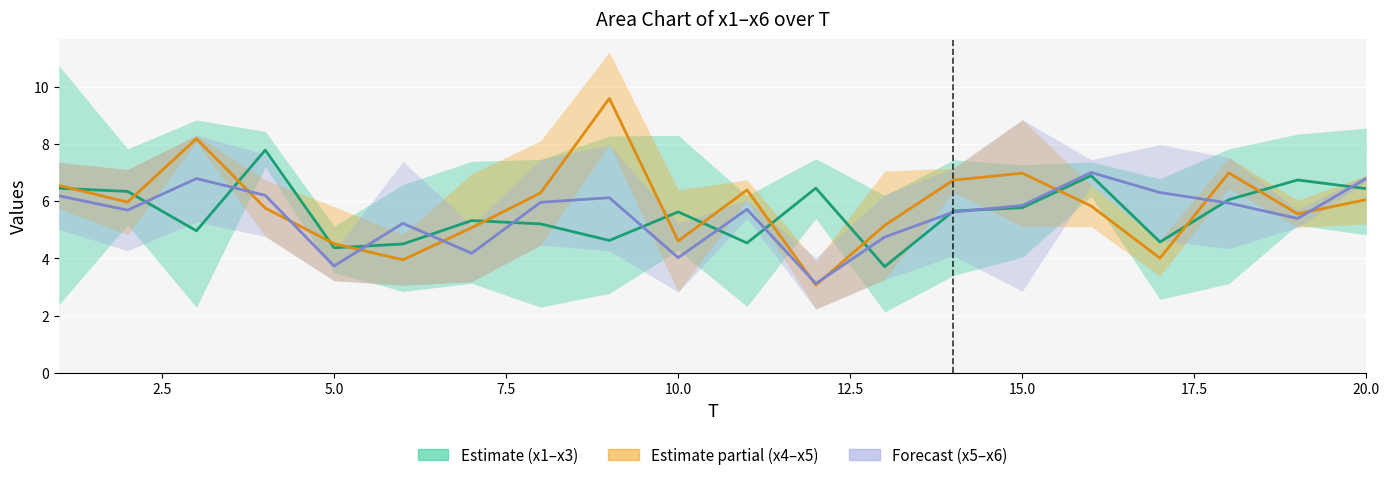

The x5 series shows 1.5 at 10.0. True or false?

False